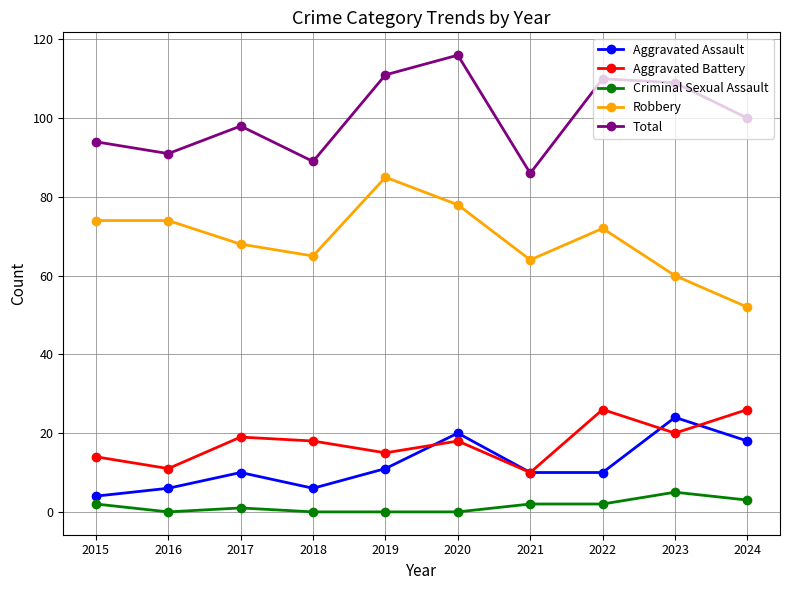

How many interior local peaks does the Aggravated Assault series have?

3